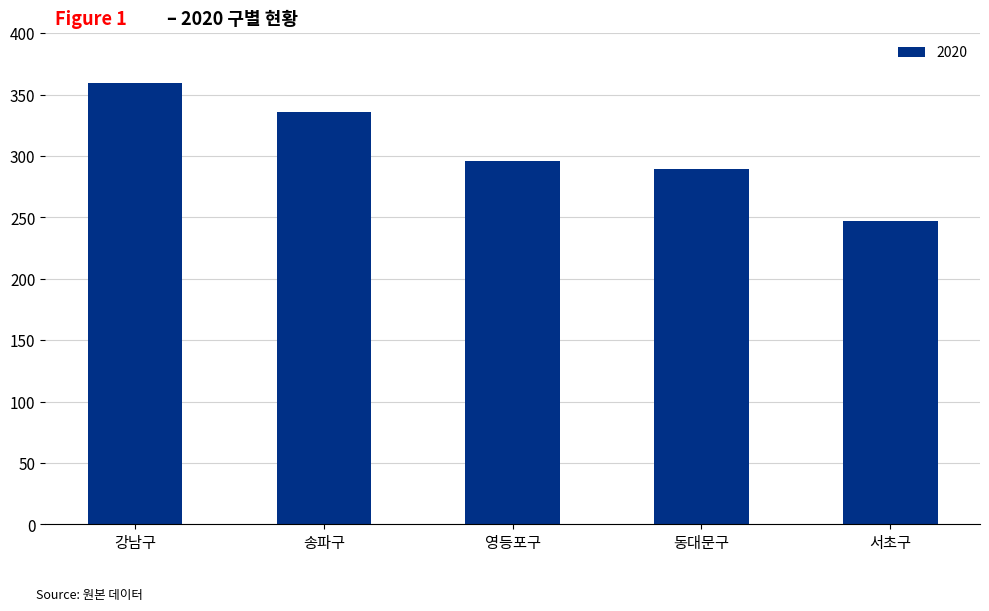

What is the ratio of the value at 영등포구 to the value at 서초구?

1.2